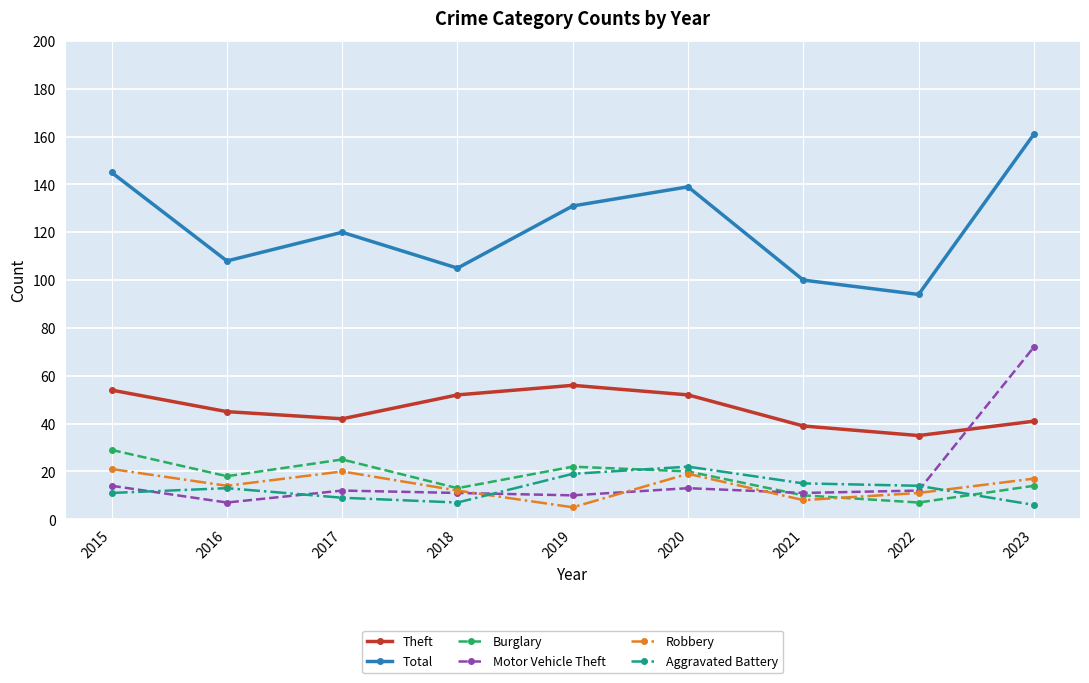

What is the sum of the Burglary values at 2015 and 2023?

43